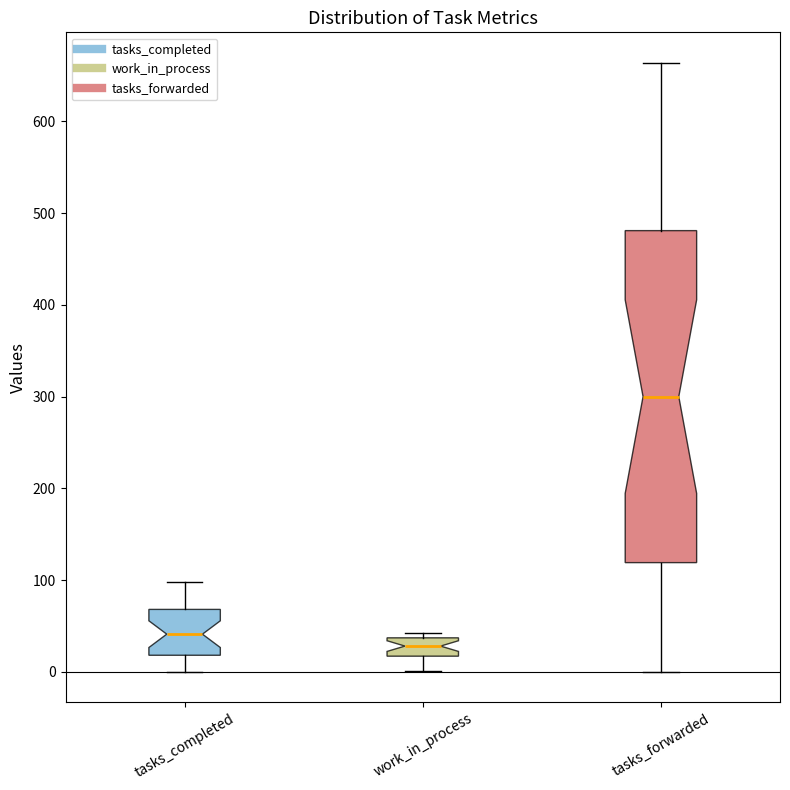

Reading left to right, transcribe this box plot: for each box, give where its median line is, the range the box spans, and where its two whiskers end, as read against the y-axis. The values are not printed on the chart, so give them approximately, as read against the axis.

tasks_completed: median 40, box 20 to 70, whiskers 0 to 100
work_in_process: median 30, box 20 to 40, whiskers 0 to 40 (just above the box's upper edge)
tasks_forwarded: median 300, box 120 to 480, whiskers 0 to 660